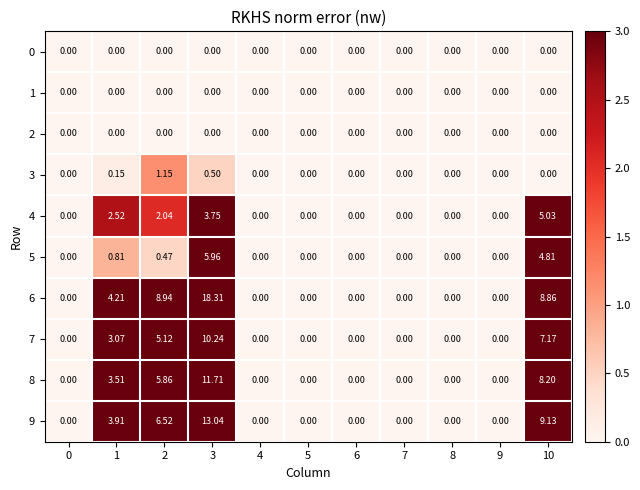

Is the value of 5 at 1 greater than the value of 7 at 6?

Yes